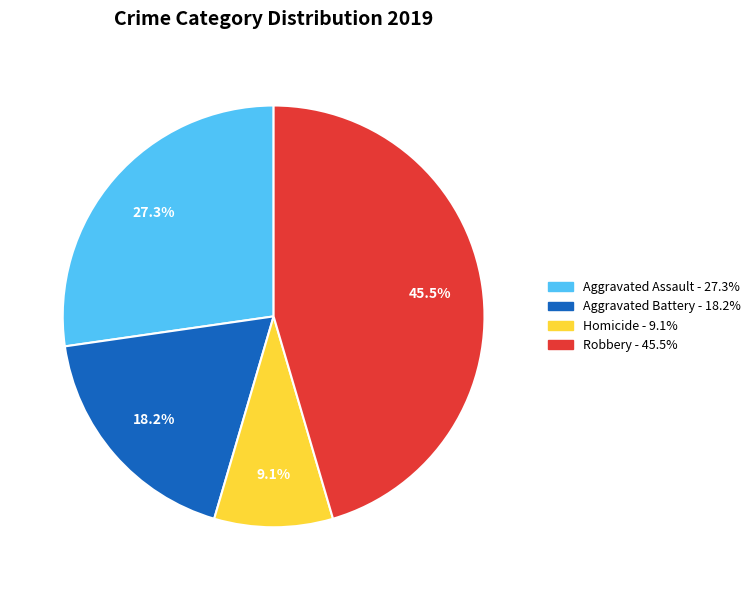

Is there any slice that represents more than half of the pie?

No